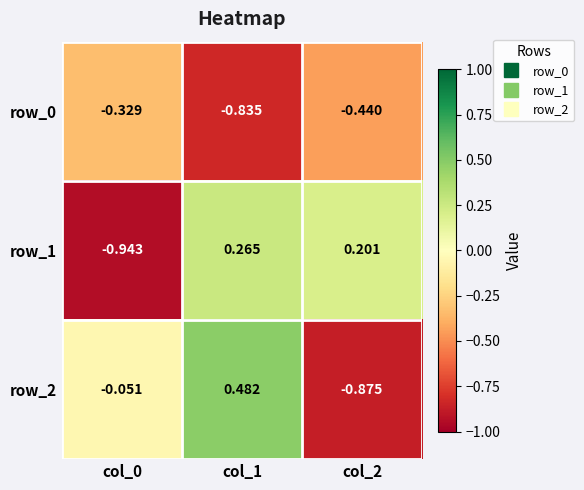

Is the value of row_2 at col_2 greater than the value of row_1 at col_1?

No